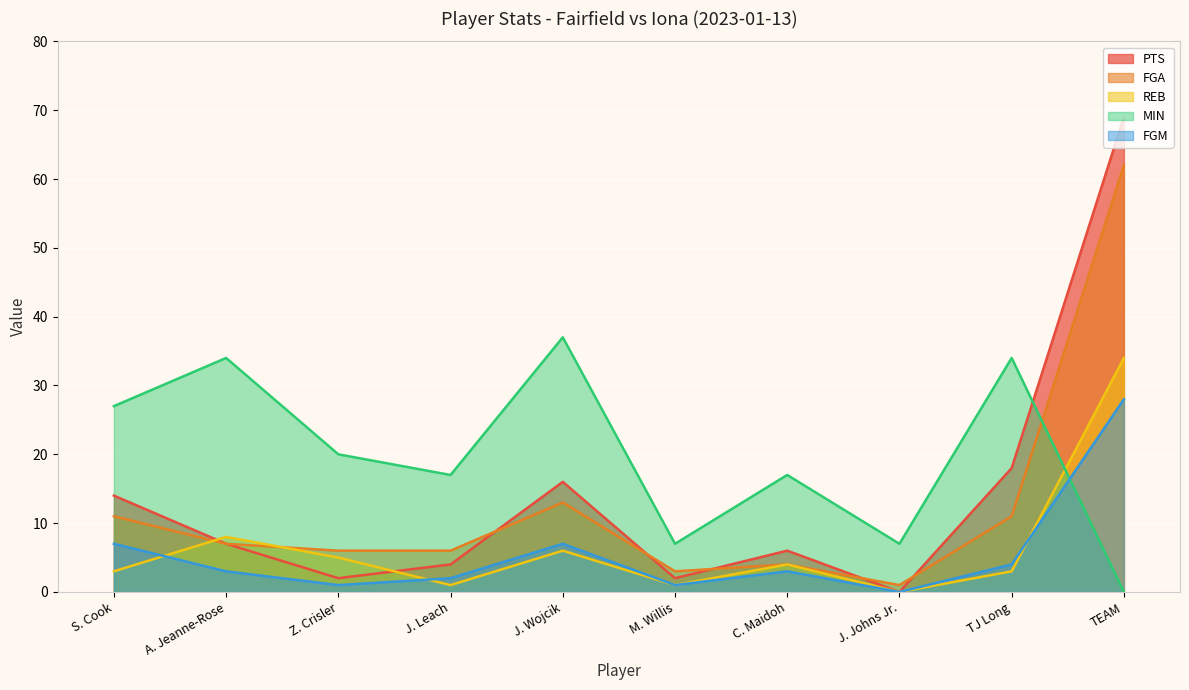

At which category is the sum across all series the highest?

TEAM